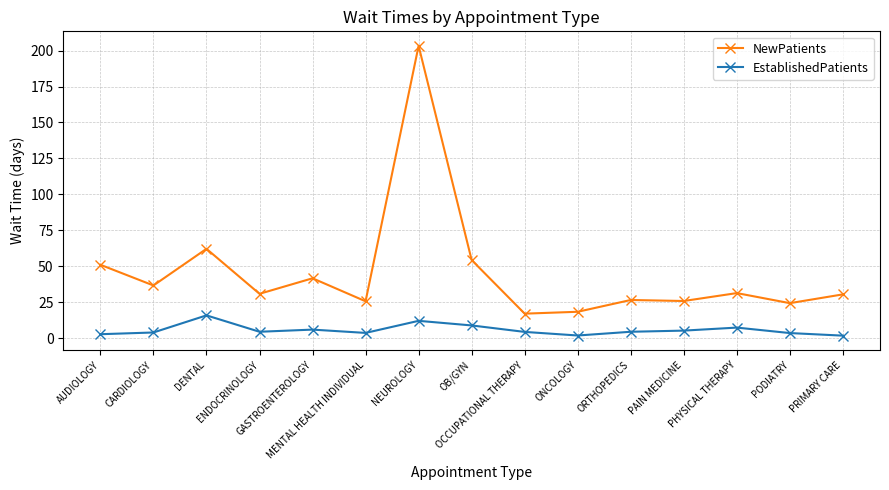

True or false: NewPatients and EstablishedPatients cross at least once.

False